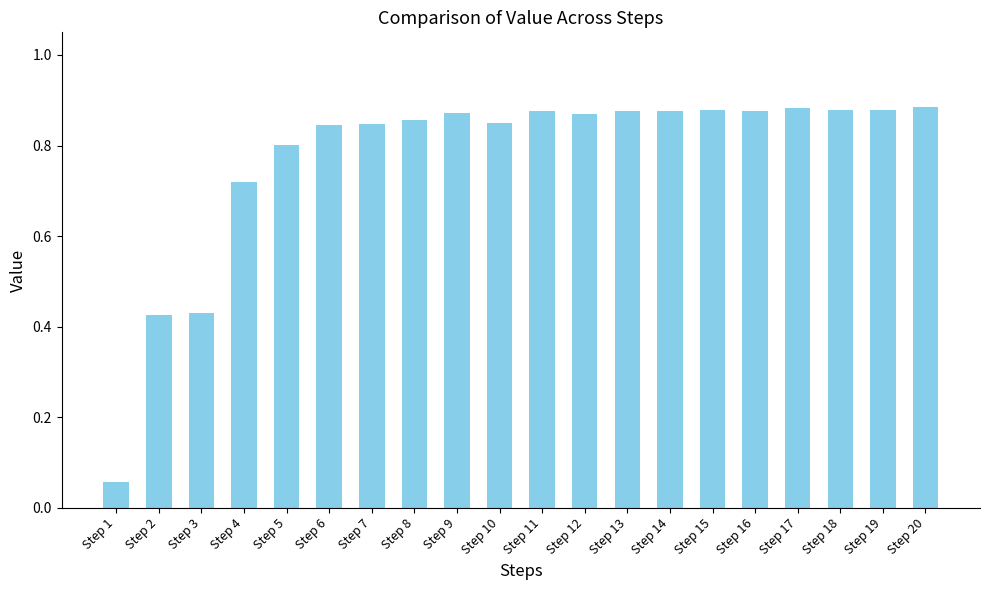

What is the change in value from Step 1 to Step 6?

+0.8